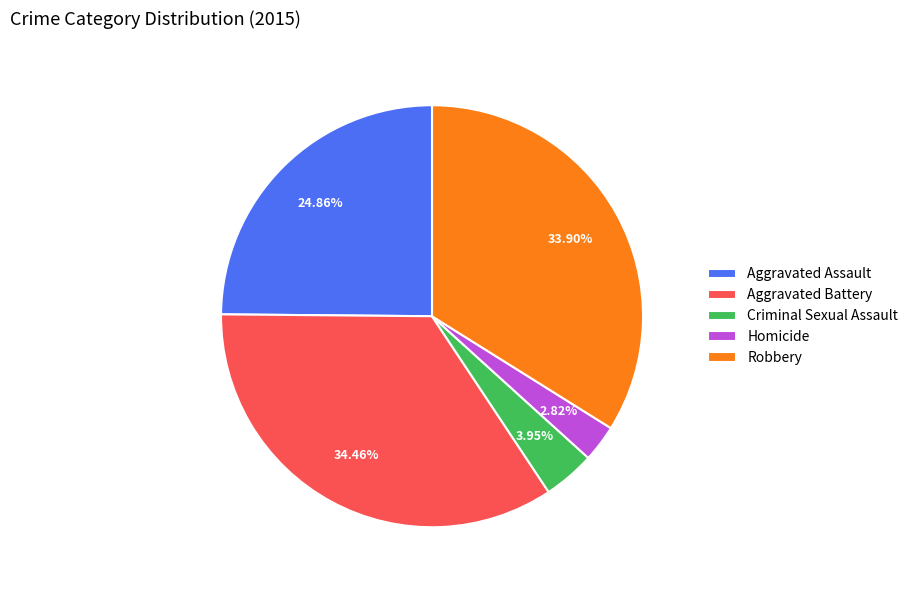

What percentage do Homicide and Criminal Sexual Assault together represent?

6.8%